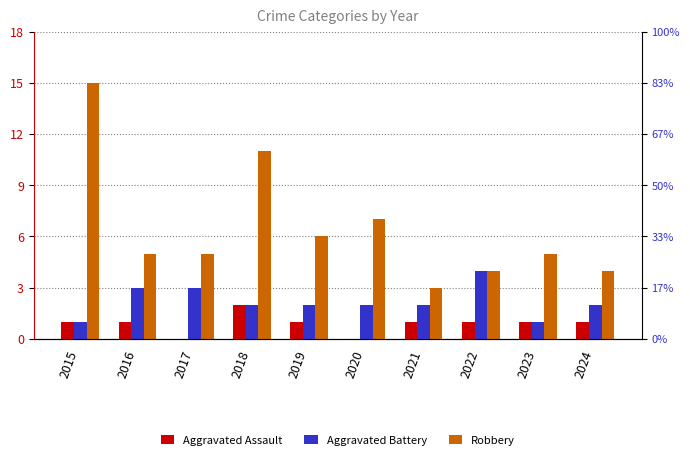

What is the value of the Aggravated Assault bar at the 10th from the left?

1